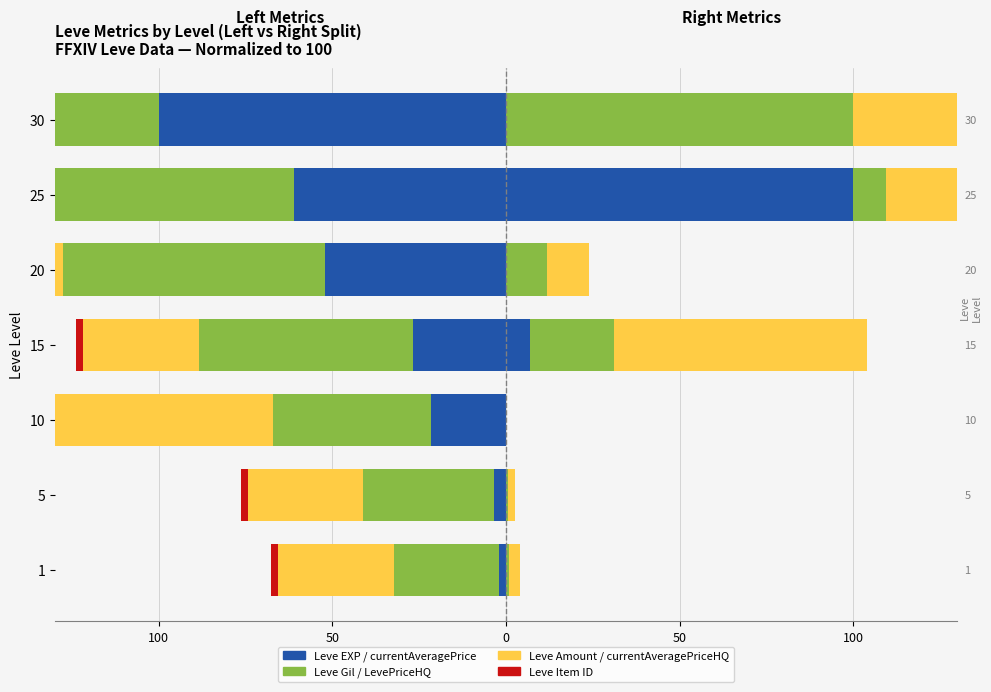

Is it true that Leve EXP equals -32.3 at 25?

False